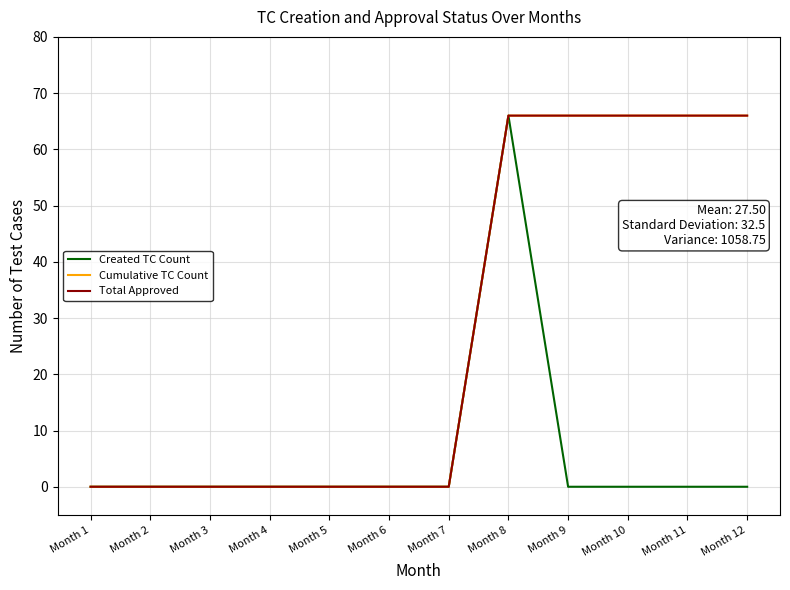

Does the chart have visible grid lines?

Yes